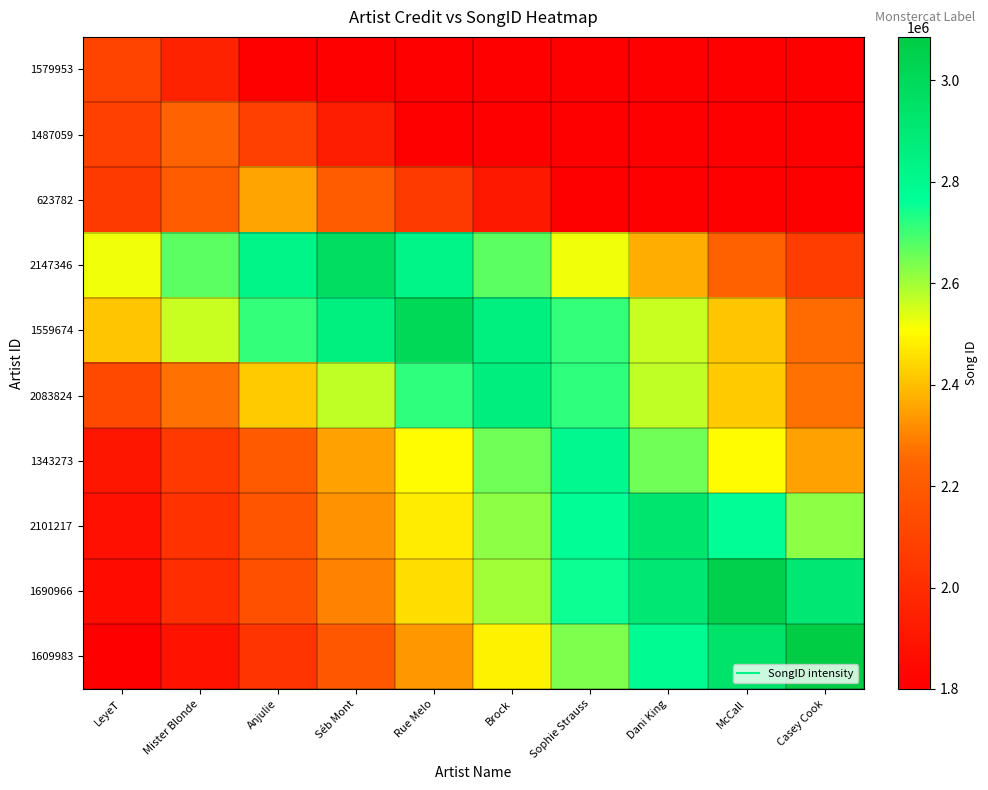

Which series has the largest range (max minus min)?

1609983